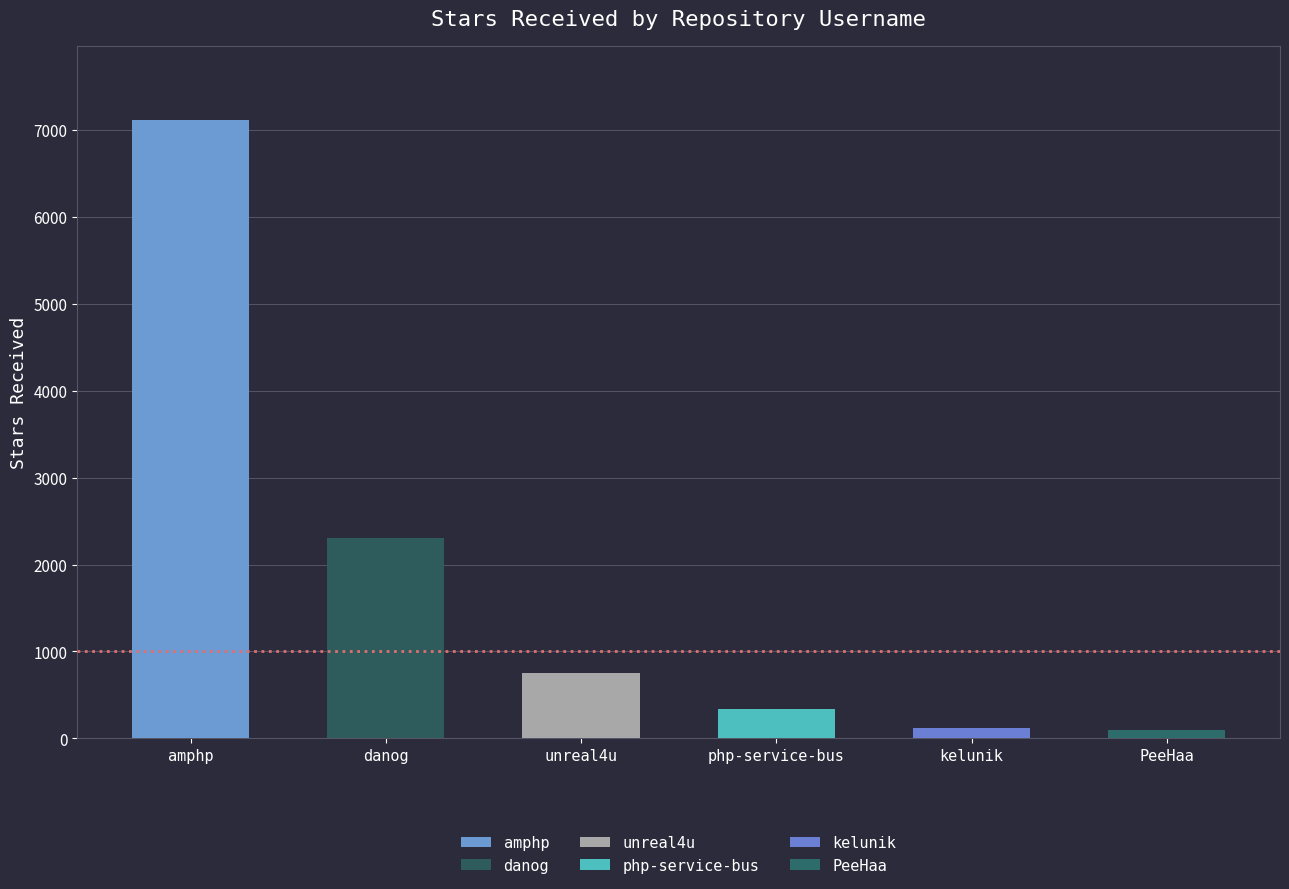

At which label is the value closest to 3602?

danog